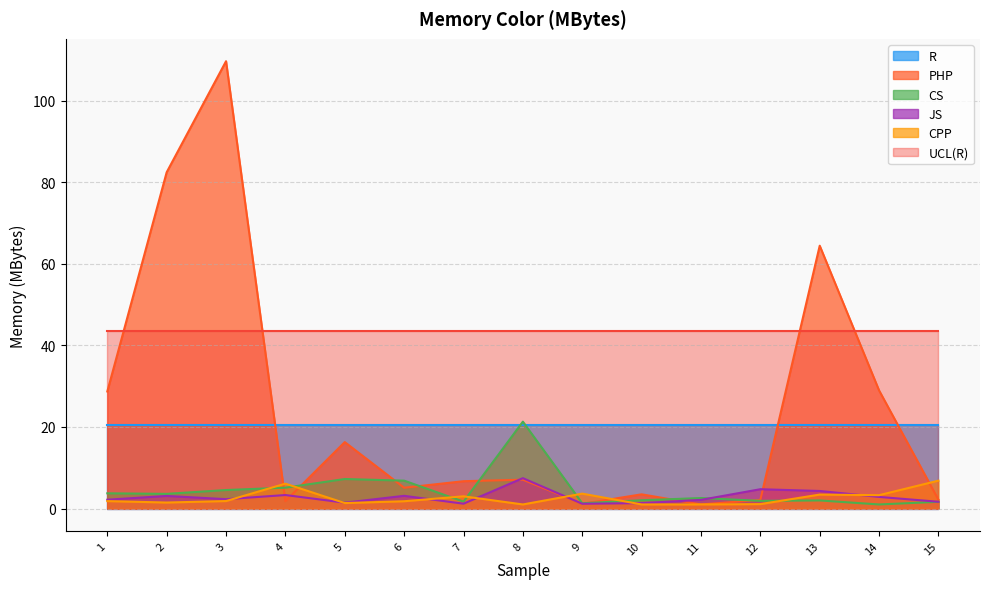

How many categories are shown in the chart?

15